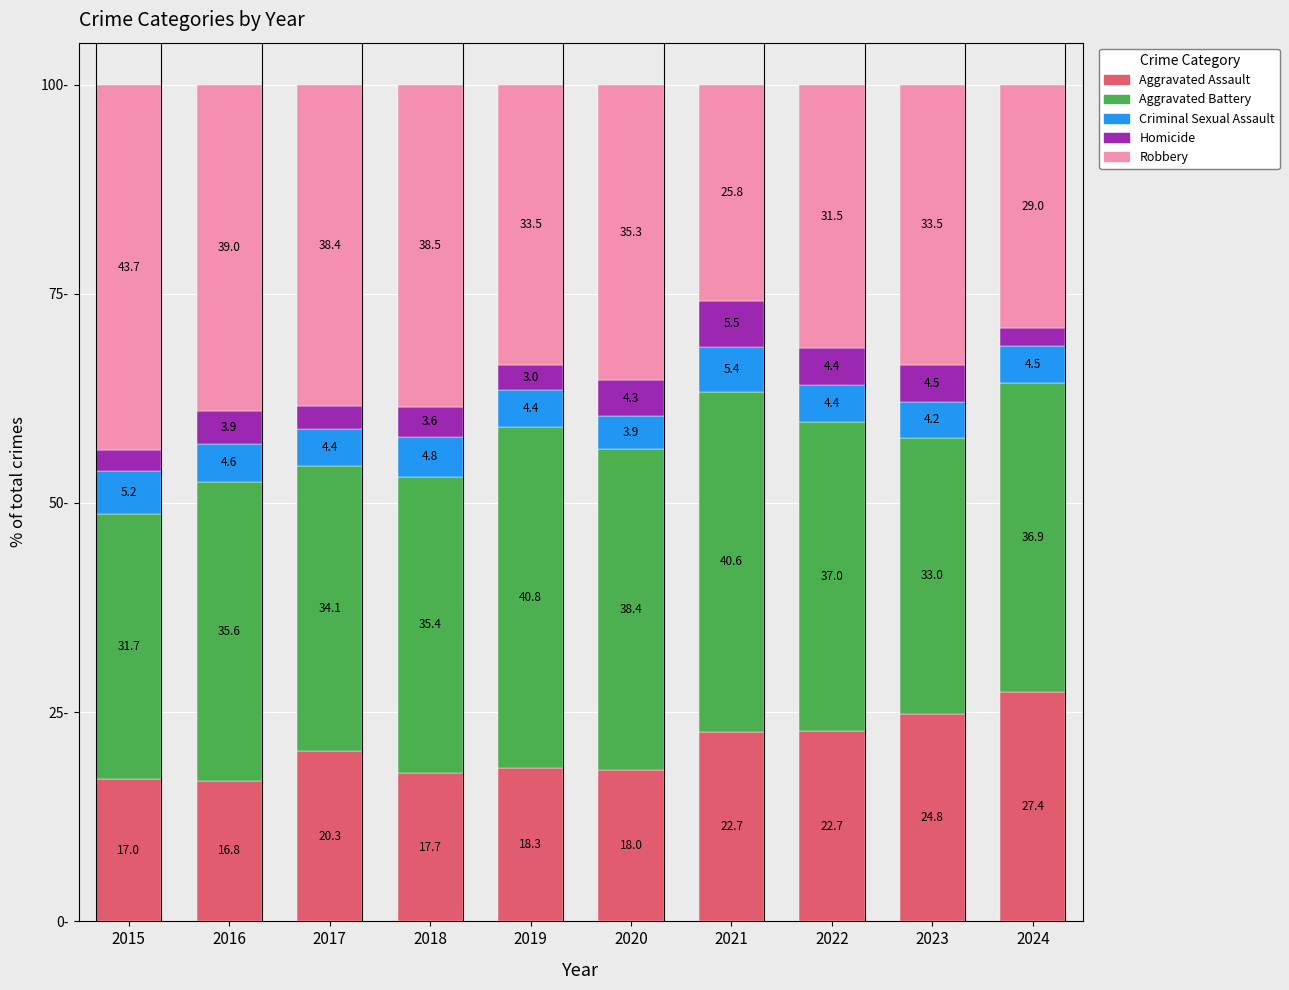

Does the chart contain any negative values?

No